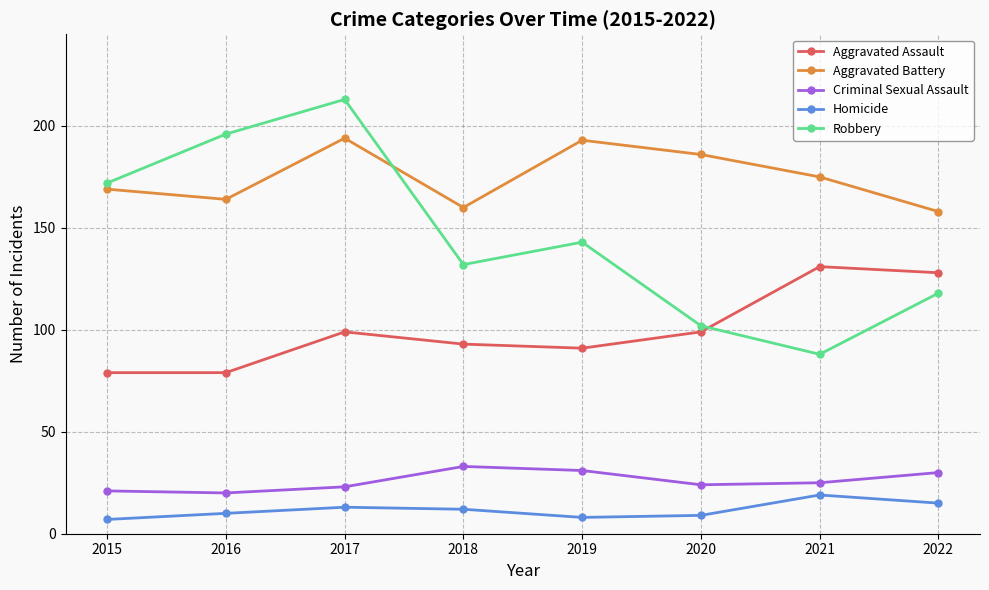

Count the number of data series in this chart.

5